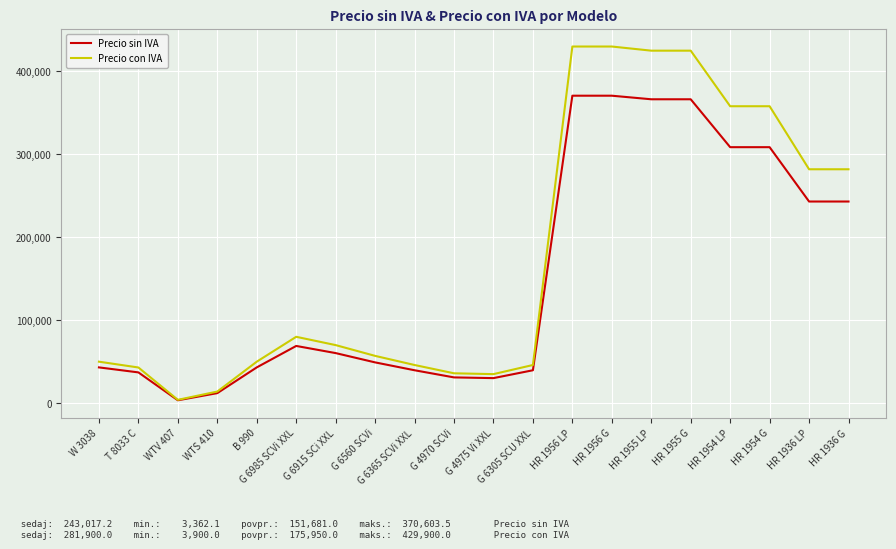

Rank the series at G 4975 Vi XXL from highest to lowest value.

Precio con IVA, Precio sin IVA